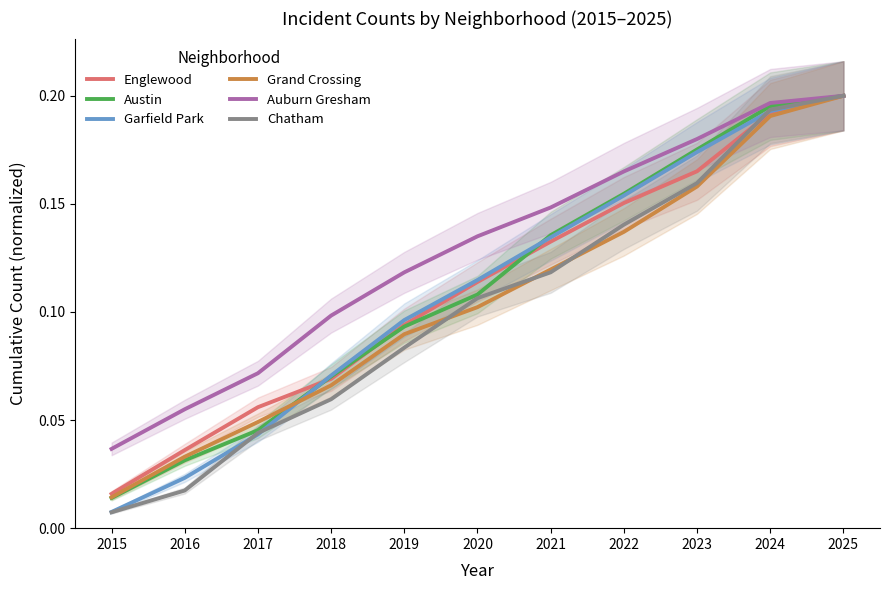

What are all the series names shown in the legend?

Englewood, Austin, Garfield Park, Grand Crossing, Auburn Gresham, Chatham